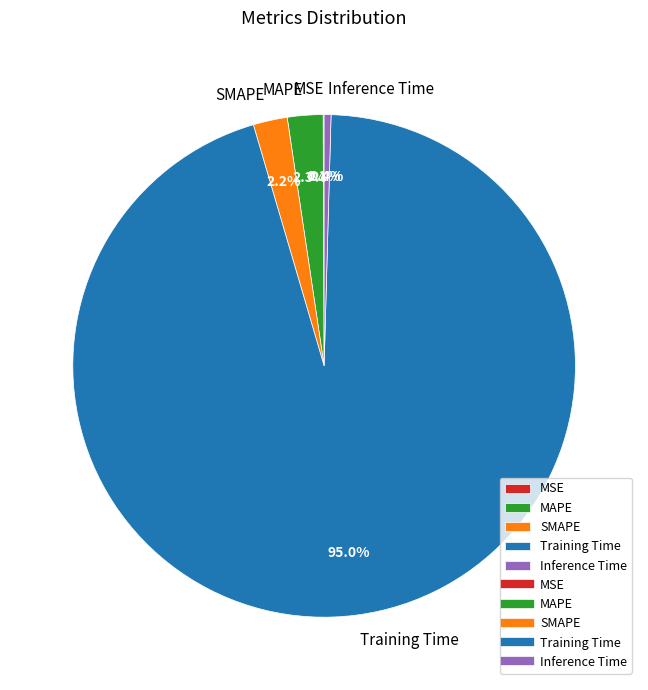

Does any single category account for the majority?

Yes